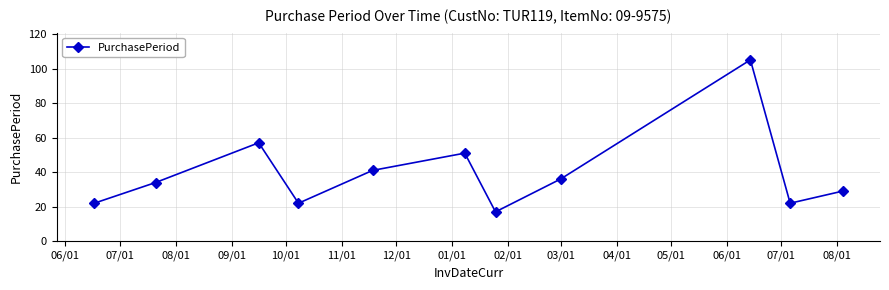

What is the value of the 10th point from the left?

22